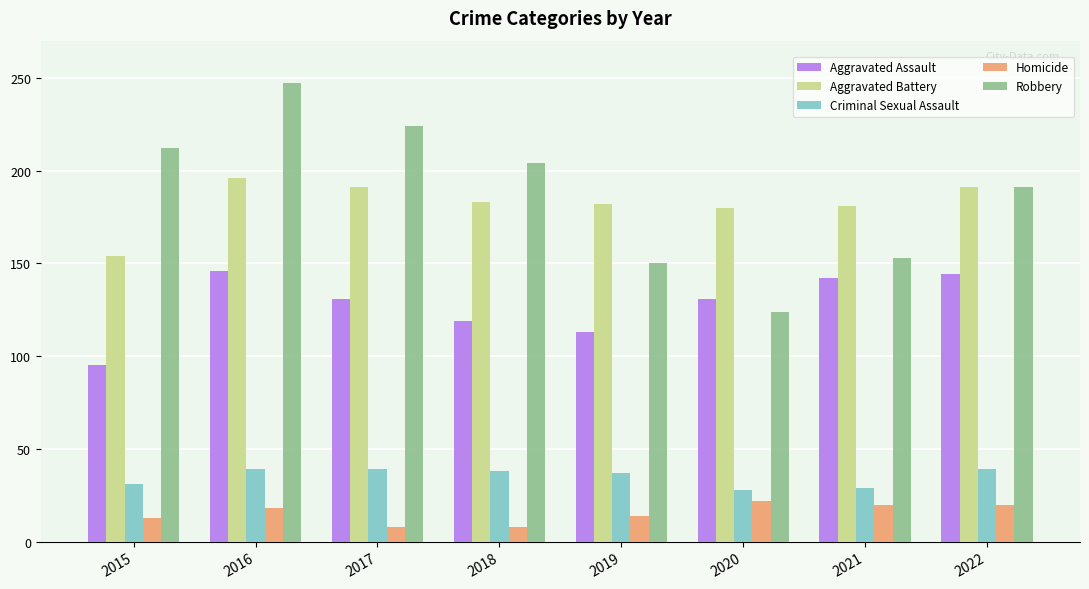

Which series changed the most between 2017 and 2019?

Robbery